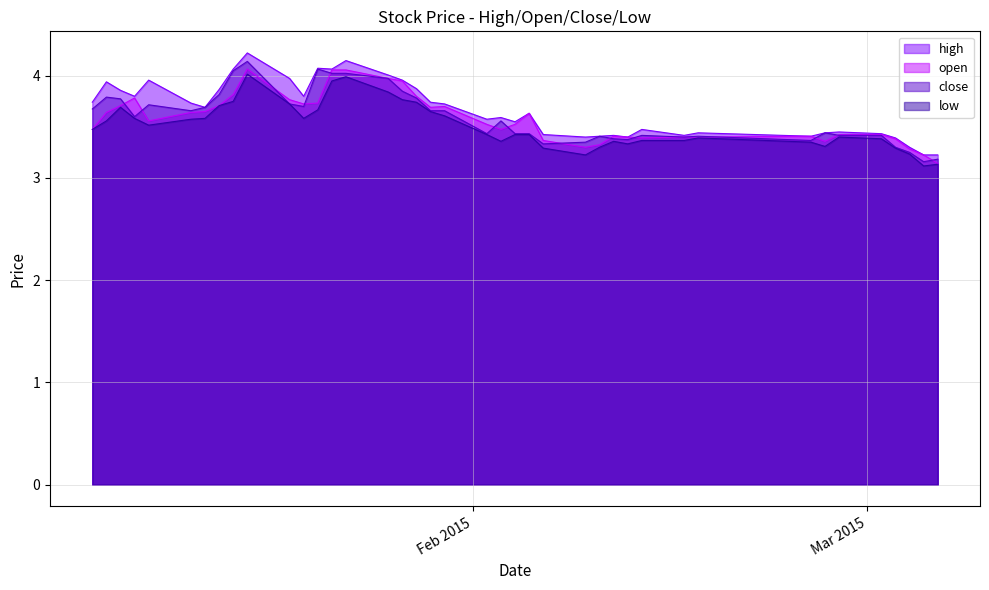

Which label corresponds to the smallest value in the chart?

2015-03-05